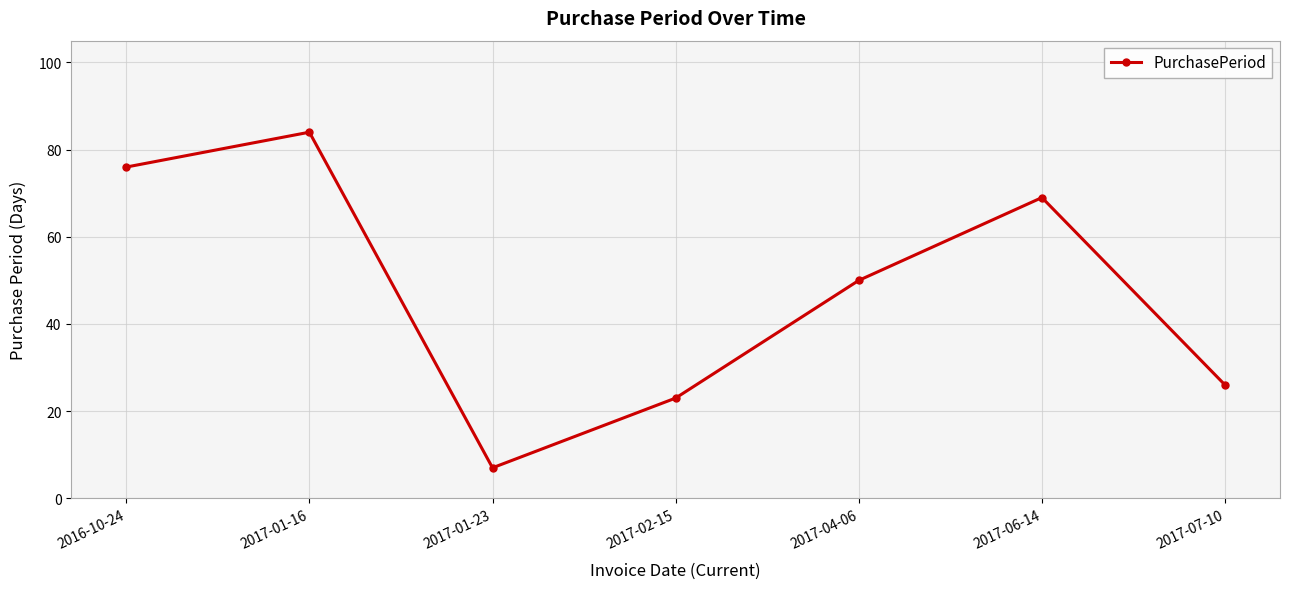

How many lines are shown in the chart?

1